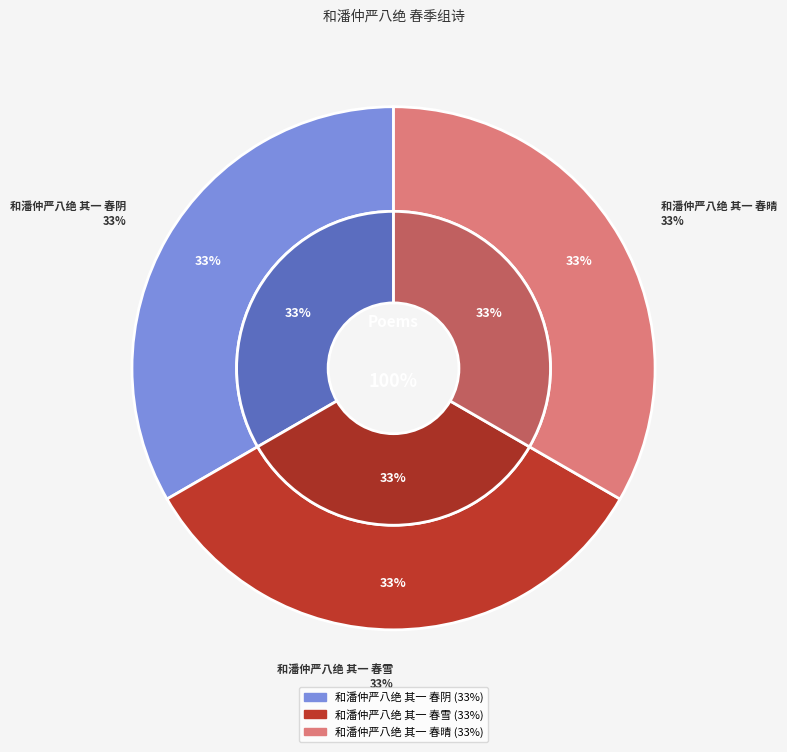

Is 和潘仲严八绝 其一 春阴 the majority of the pie?

No